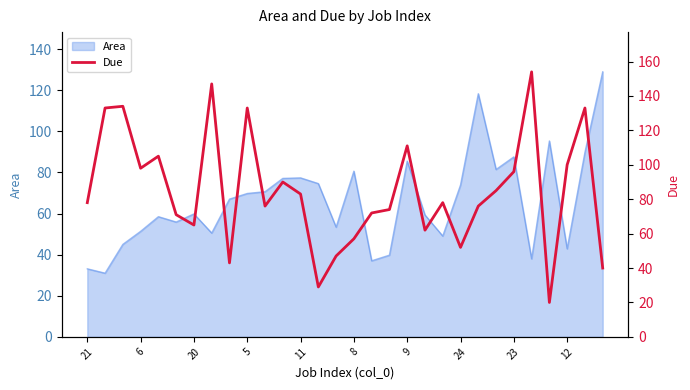

What is the maximum value for Area?

128.9